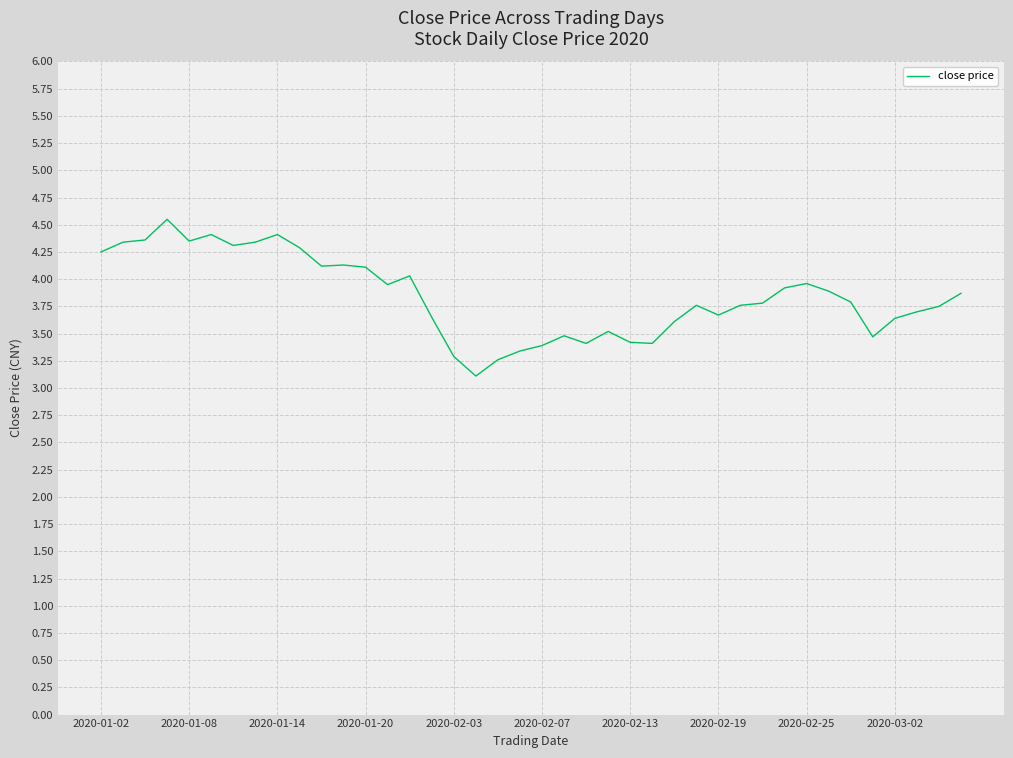

What value does the data have at 2020-02-03?

3.3